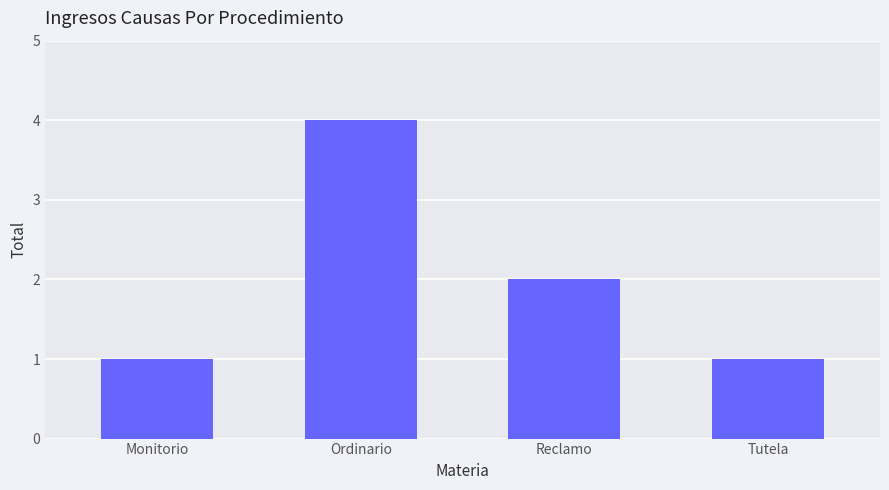

What is the smallest value displayed?

1